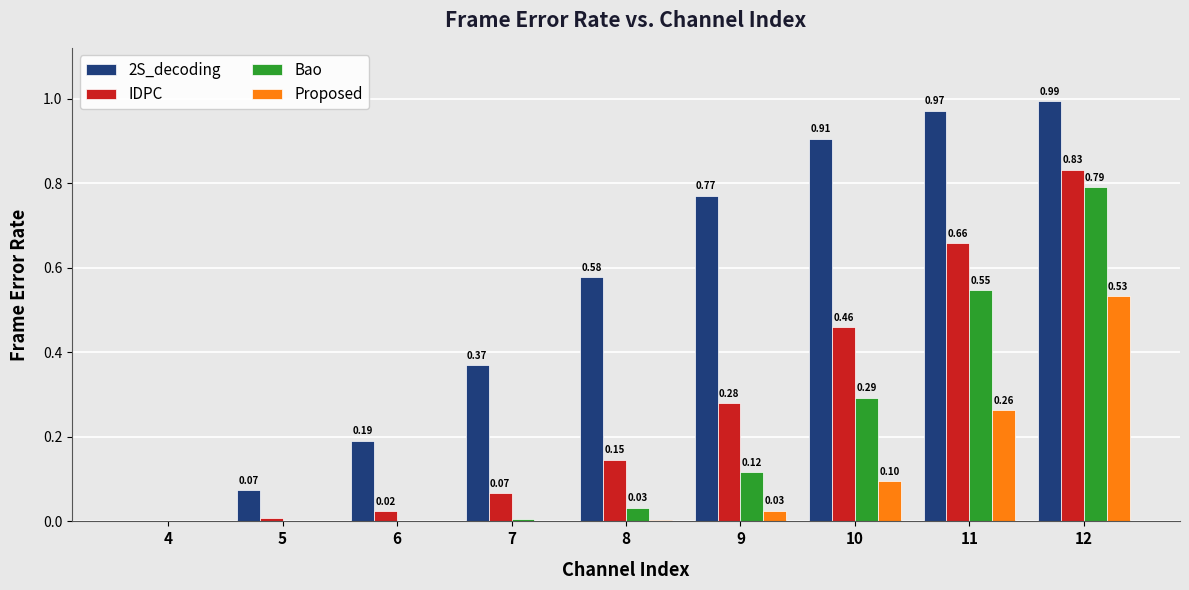

What is the sum of all IDPC values?

2.5